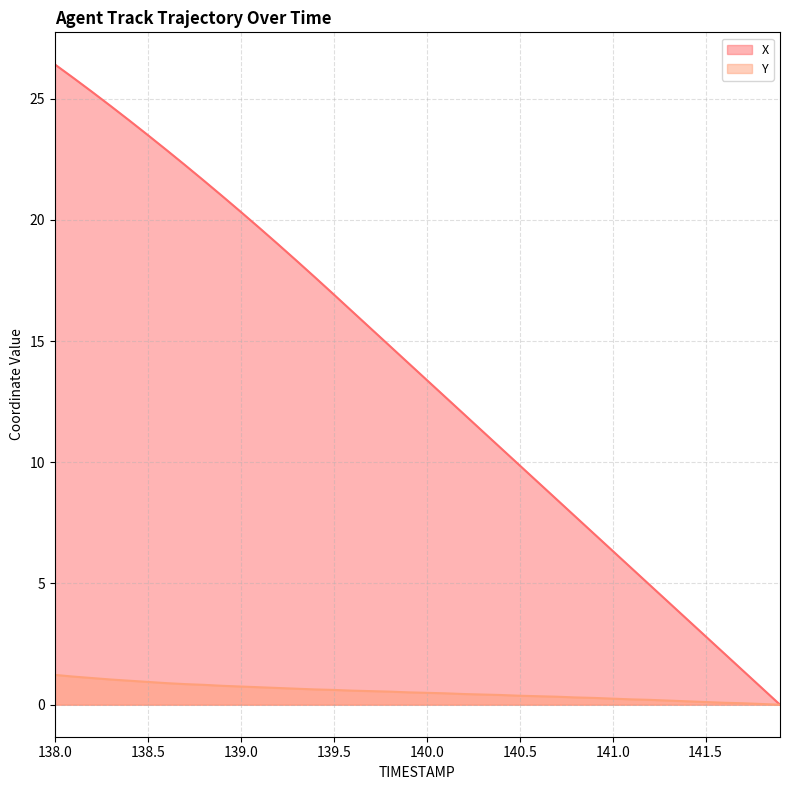

List the series in order of their overall mean, lowest first.

Y, X